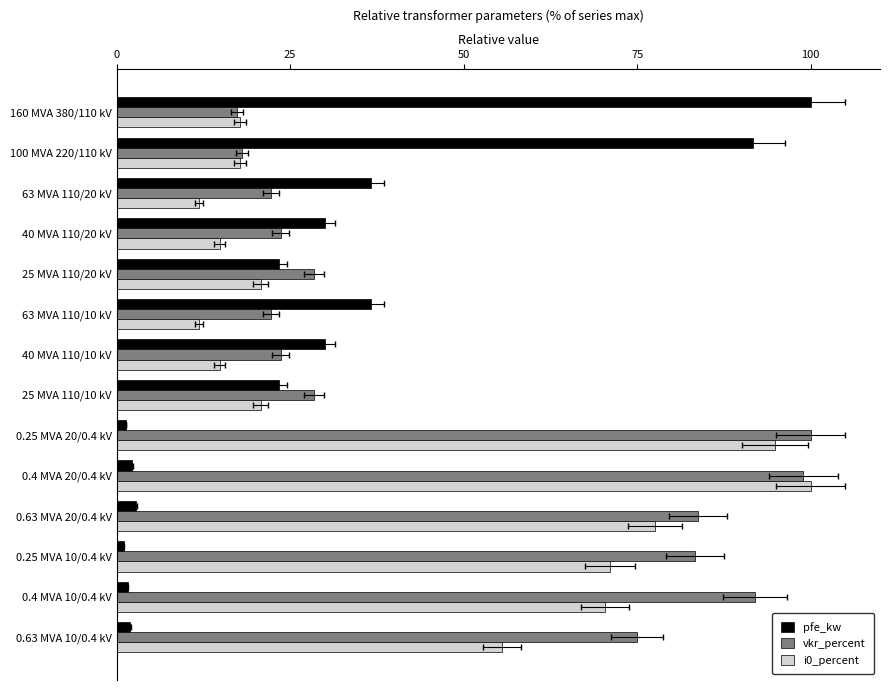

At which category is the sum across all series the highest?

0.4 MVA 20/0.4 kV